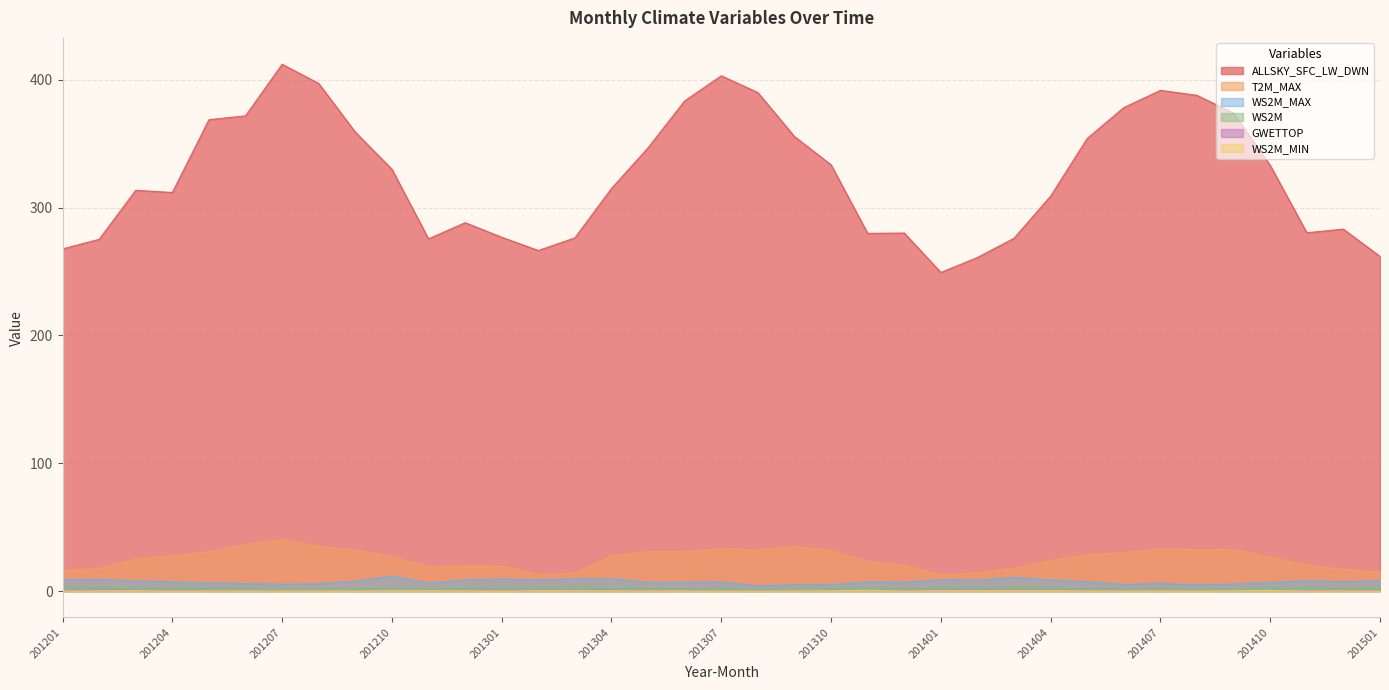

Reading left to right, list all the values displayed in this chart.

ALLSKY_SFC_LW_DWN: 267.7	275.2	313.6	311.9	368.8	371.8	412.2	397.2	359.1	330.1	275.6	288.2	276.9	266.5	276.4	315.0	346.9	383.6	403.2	390.0	355.6	333.5	279.9	280.2	249.3	261.0	276.1	309.1	354.2	378.3	391.8	387.9	373.9	333.1	280.4	283.2	261.8
T2M_MAX: 15.9	17.7	25.1	27.6	30.8	36.3	40.2	35.0	32.0	27.0	19.1	19.6	19.6	12.8	13.9	27.6	30.9	30.8	33.3	32.0	34.9	31.5	23.1	20.4	12.7	14.2	17.7	24.0	28.6	30.0	33.2	32.3	32.5	26.7	20.1	17.1	14.8
WS2M_MAX: 8.7	9.1	8.0	7.2	6.3	5.8	5.5	5.6	7.7	11.7	6.2	8.8	9.4	8.7	9.6	9.6	6.9	6.9	7.2	4.1	4.9	5.0	7.3	7.0	8.8	8.5	10.7	8.8	7.3	5.1	6.1	4.8	5.5	6.8	8.1	7.3	8.1
WS2M: 3.2	3.0	2.9	3.0	2.3	2.4	1.9	1.9	2.2	2.6	2.5	2.8	2.8	3.3	3.5	3.1	2.7	2.3	2.1	2.0	2.1	2.5	3.0	2.5	3.2	2.9	3.4	3.0	2.3	2.1	2.1	1.9	2.1	2.9	3.0	2.7	3.2
GWETTOP: 0.8	0.8	0.8	0.7	0.6	0.5	0.4	0.5	0.5	0.5	0.7	0.7	0.8	0.8	0.8	0.8	0.7	0.7	0.6	0.5	0.4	0.6	0.6	0.7	0.8	0.8	0.8	0.8	0.8	0.7	0.6	0.5	0.5	0.5	0.6	0.7	0.8
WS2M_MIN: 0.1	0.2	0.2	0.1	0.1	0.1	0.1	0.1	0.1	0.2	0.3	0.2	0.0	0.3	0.2	0.2	0.1	0.1	0.1	0.0	0.1	0.2	0.6	0.1	0.3	0.2	0.4	0.3	0.2	0.1	0.1	0.1	0.2	0.4	0.1	0.1	0.0